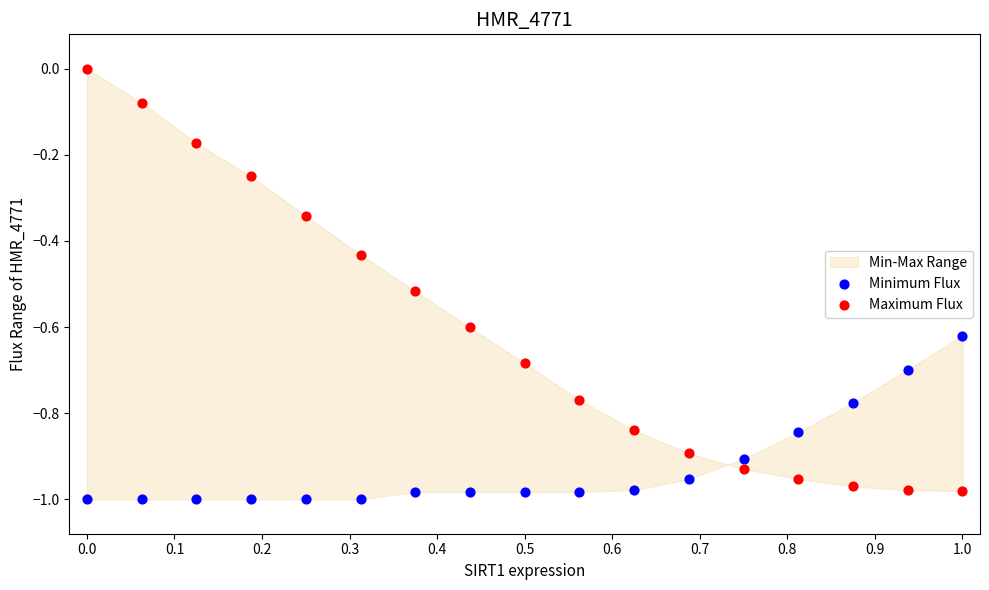

Across all data points, what is the range of Y values (max minus min)?

1.0